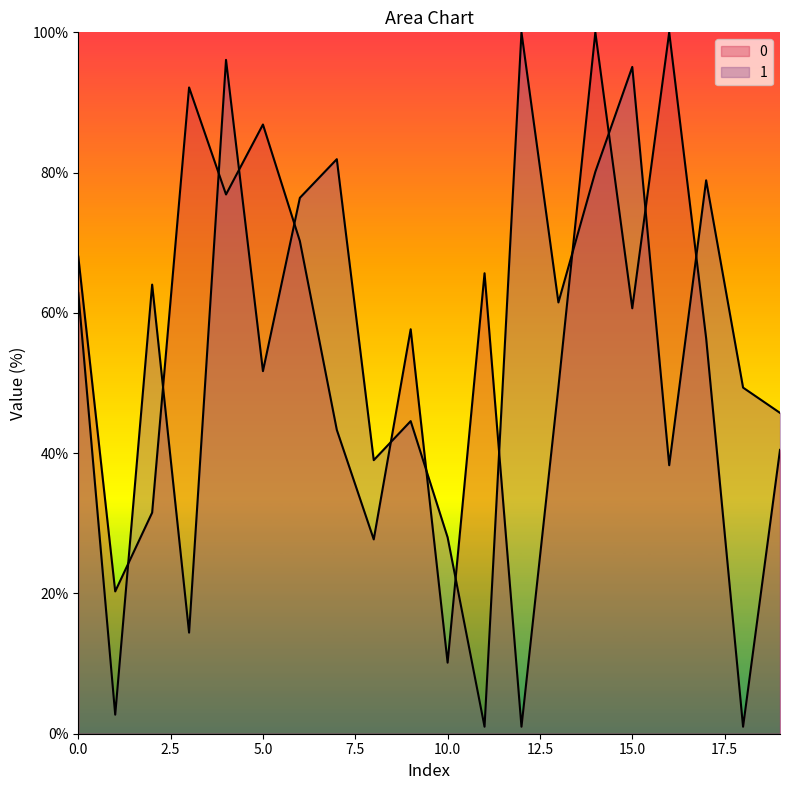

Is it true that 0 equals 52.6 at 16?

False